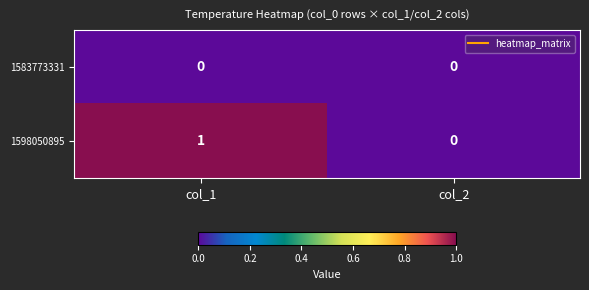

Which series has the largest range (max minus min)?

1598050895